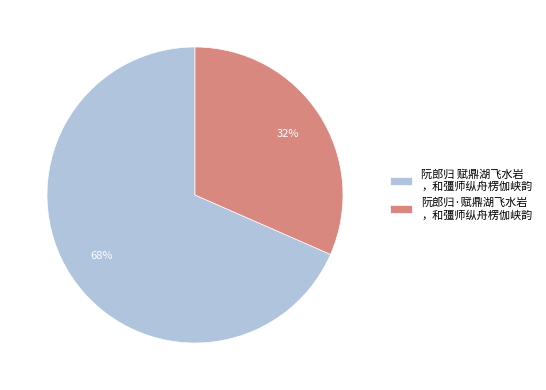

Between 阮郎归 赋鼎湖飞水岩 ，和彊师纵舟楞伽峡韵 and 阮郎归·赋鼎湖飞水岩 ，和彊师纵舟楞伽峡韵, which is larger?

阮郎归 赋鼎湖飞水岩 ，和彊师纵舟楞伽峡韵